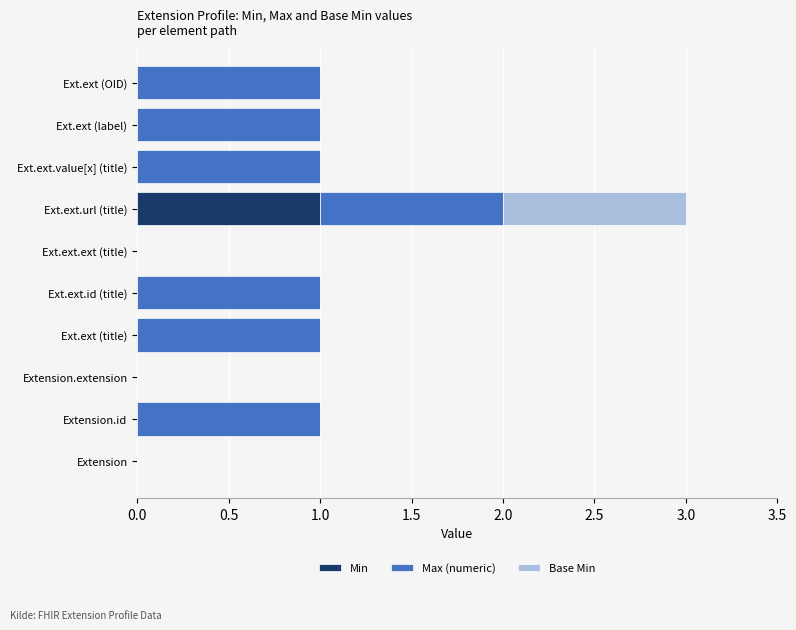

At which category is the sum across all series the highest?

Ext.ext.url (title)